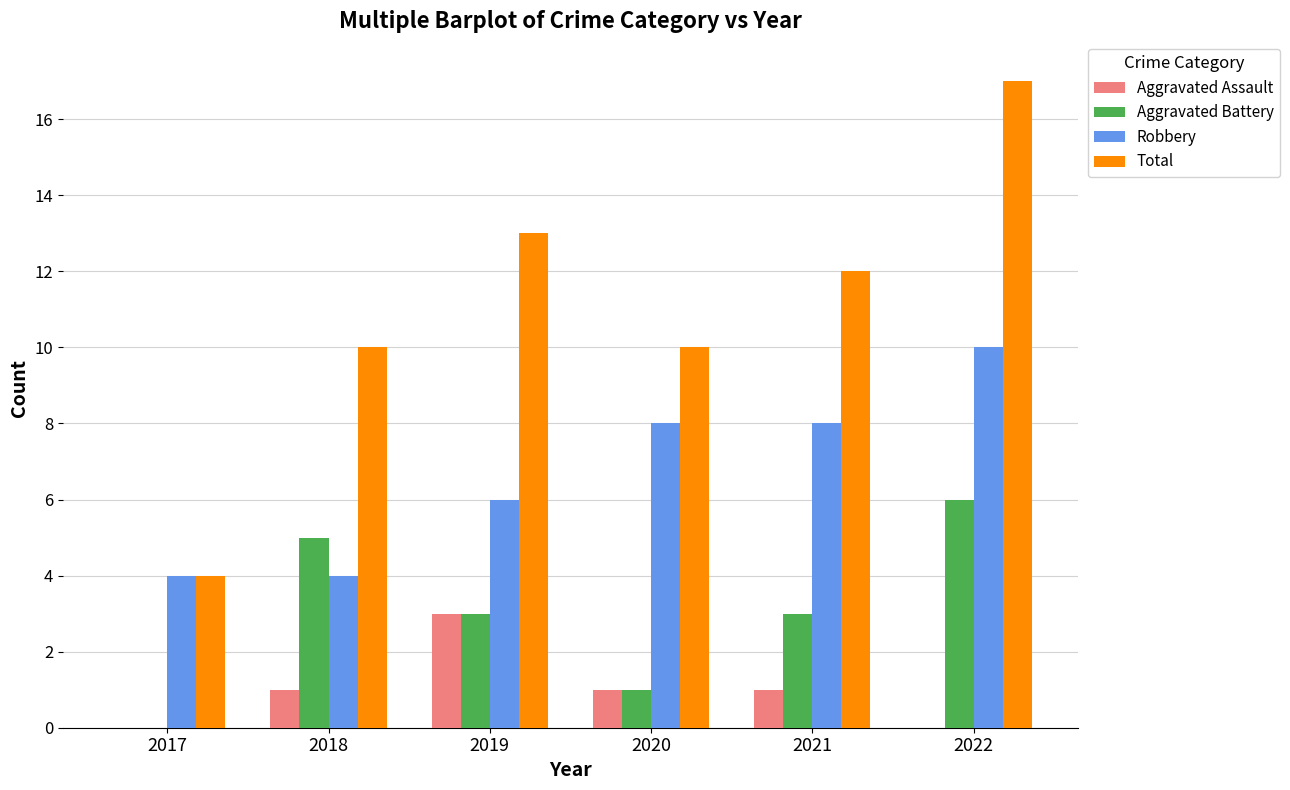

Reading left to right, list all the values displayed in this chart.

Aggravated Assault: 0	1	3	1	1	0
Aggravated Battery: 0	5	3	1	3	6
Robbery: 4	4	6	8	8	10
Total: 4	10	13	10	12	17